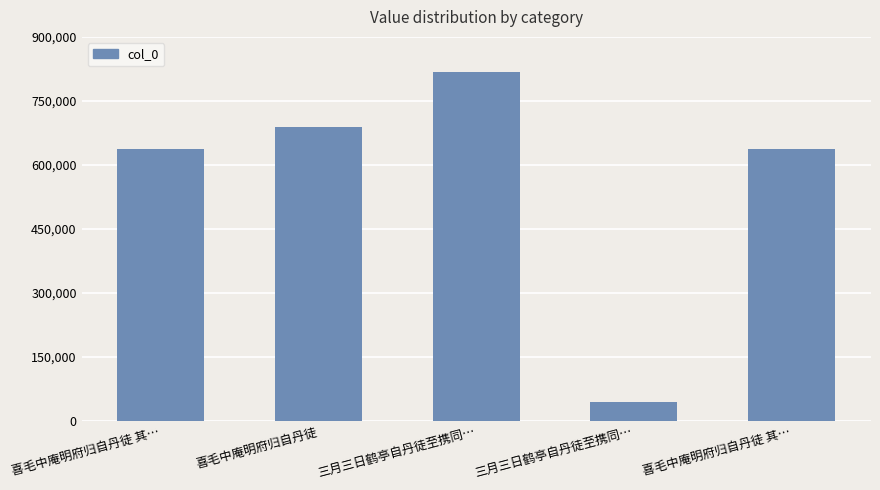

What is the value of the 2nd bar from the left?

687942